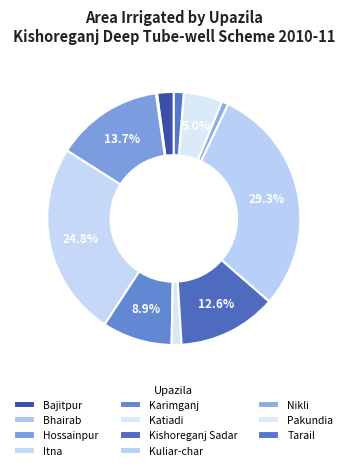

How many slices are in this pie chart?

11